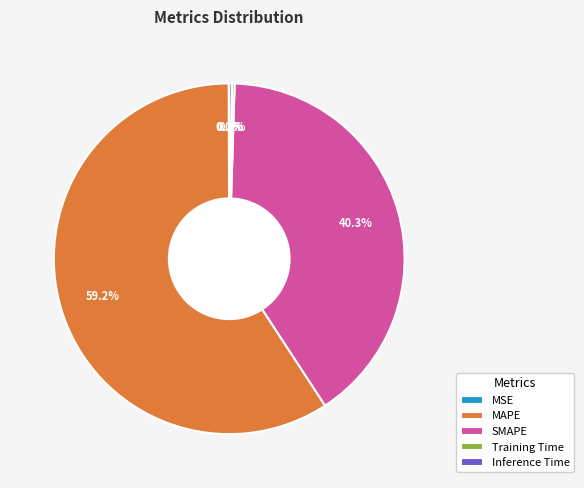

The SMAPE slice represents 51% of the pie. True or false?

False